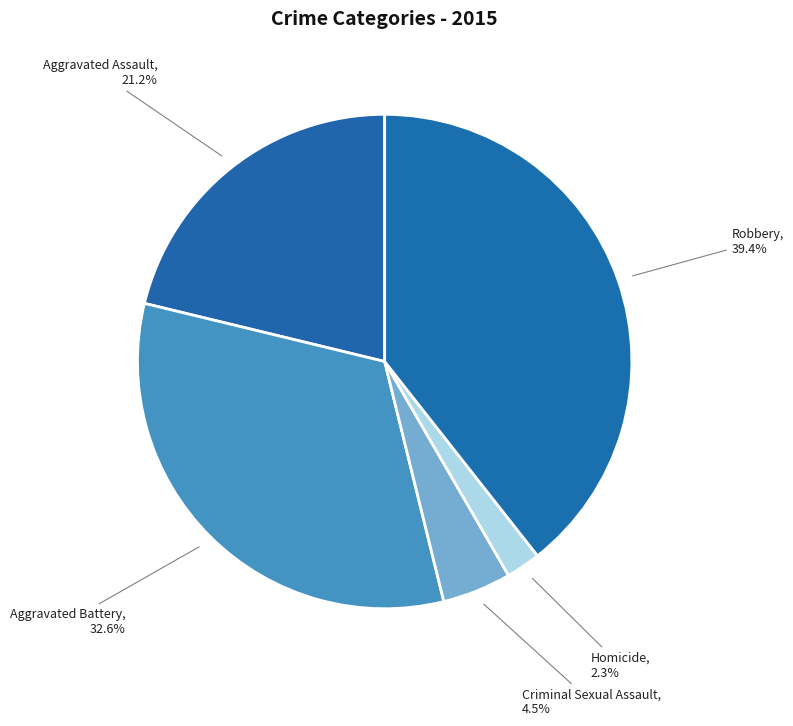

To the nearest percent, what is the difference between the largest and smallest slice percentages?

37%